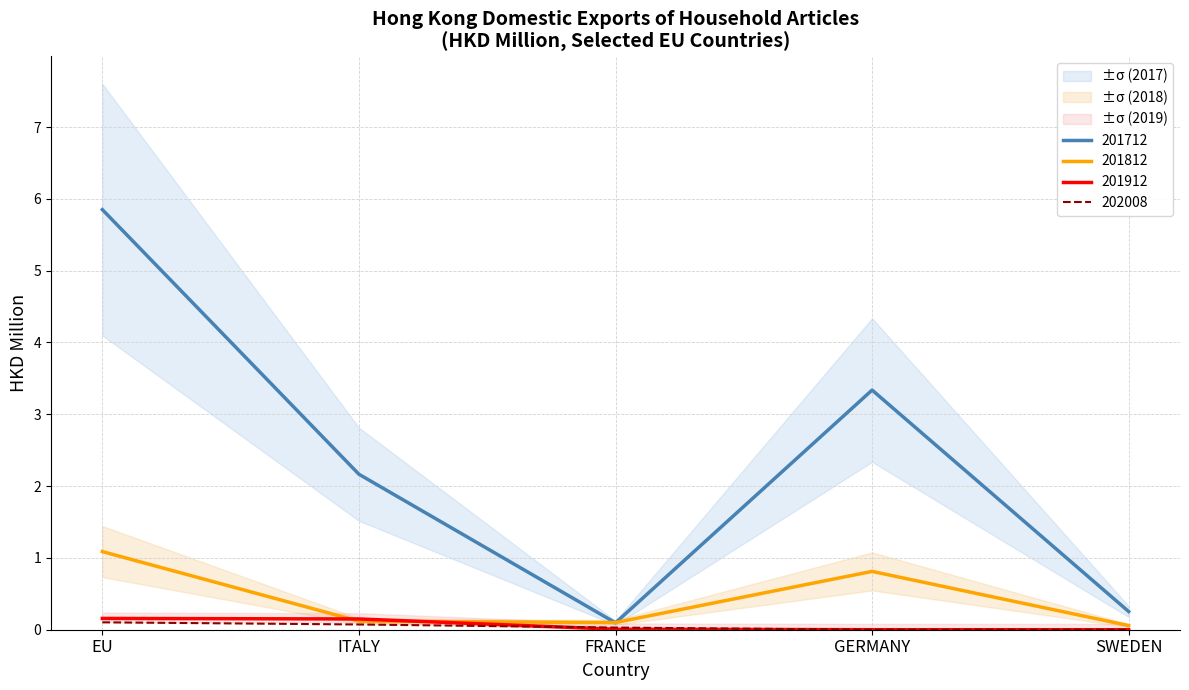

Between EU and SWEDEN, which is larger?

EU